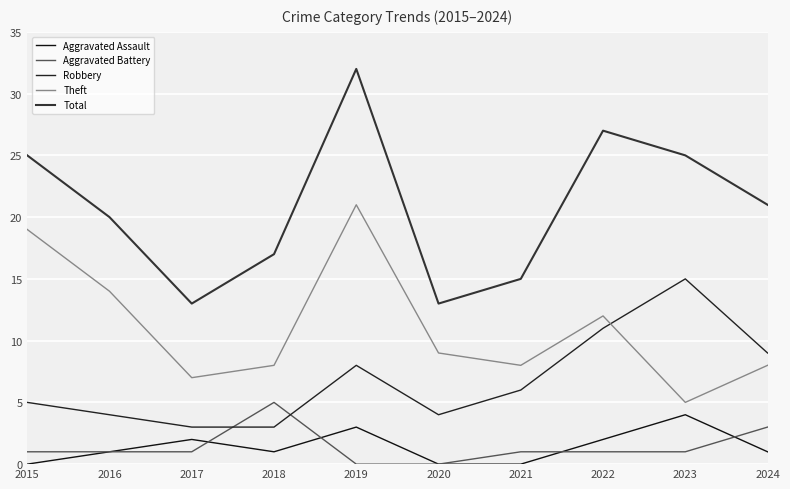

True or false: Aggravated Assault and Theft cross at least once.

False